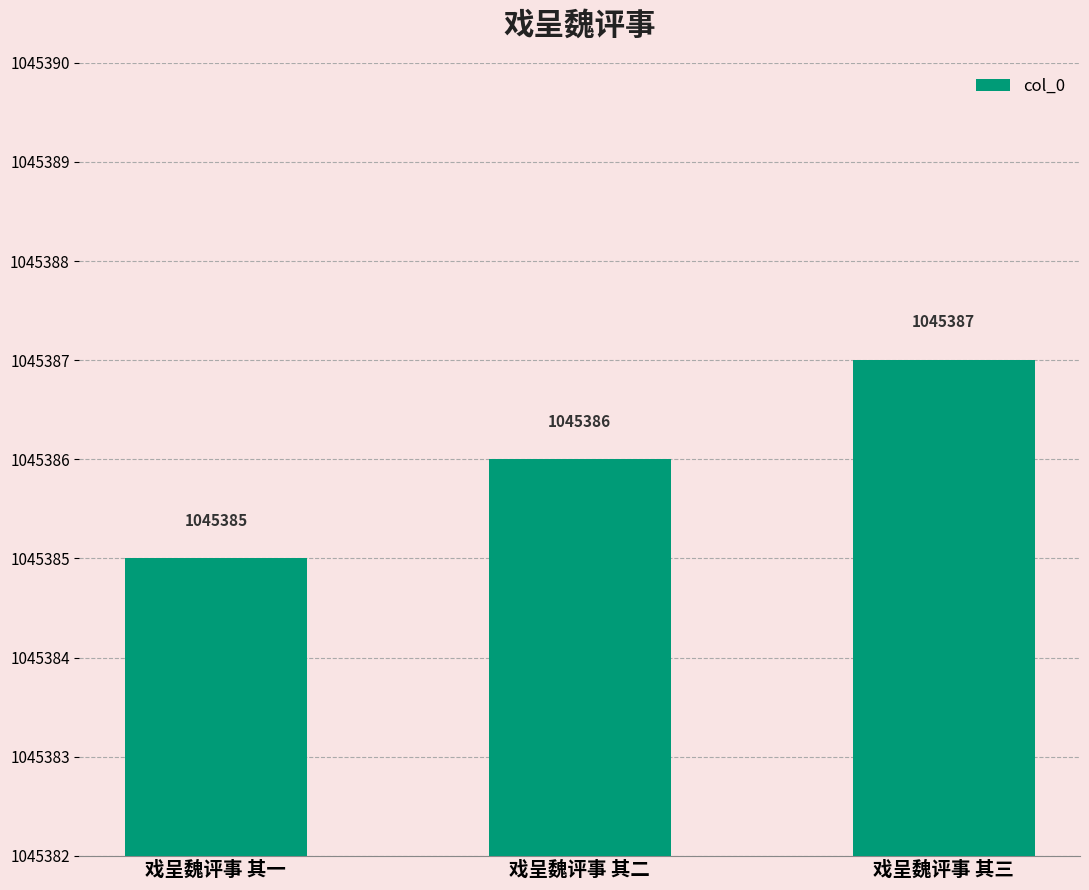

The chart shows a value of 1045385 at 戏呈魏评事 其一. True or false?

True